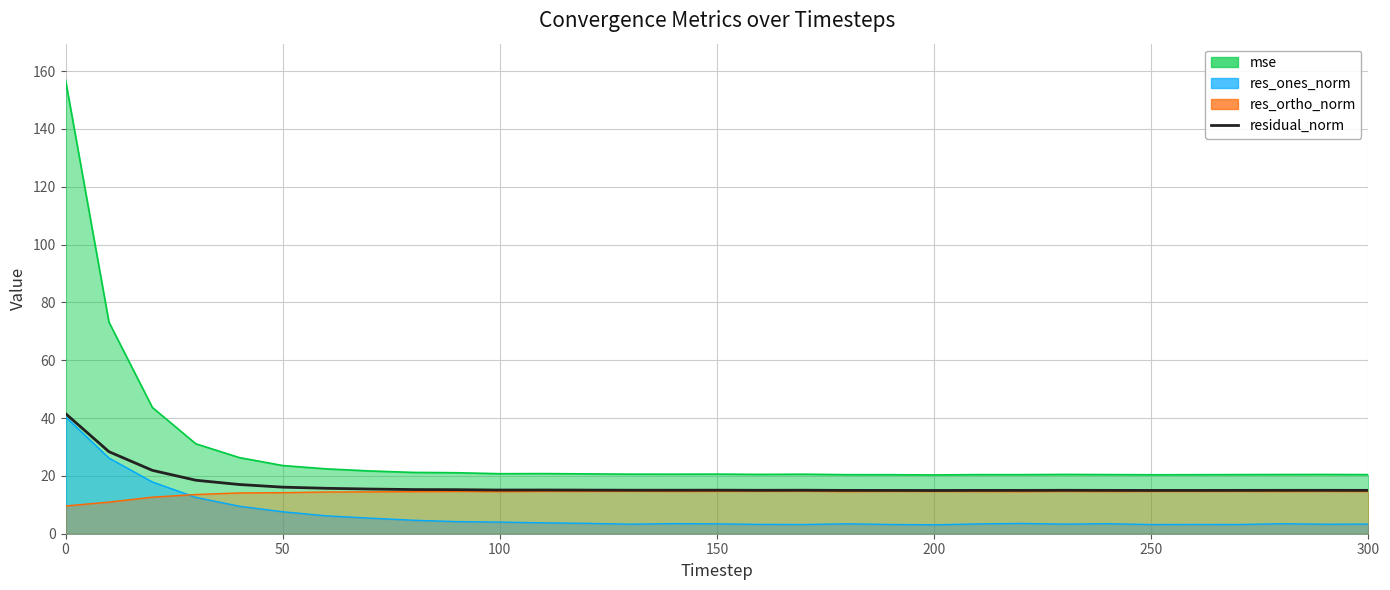

How many interior local peaks (higher than both neighbors) does the data have?

6